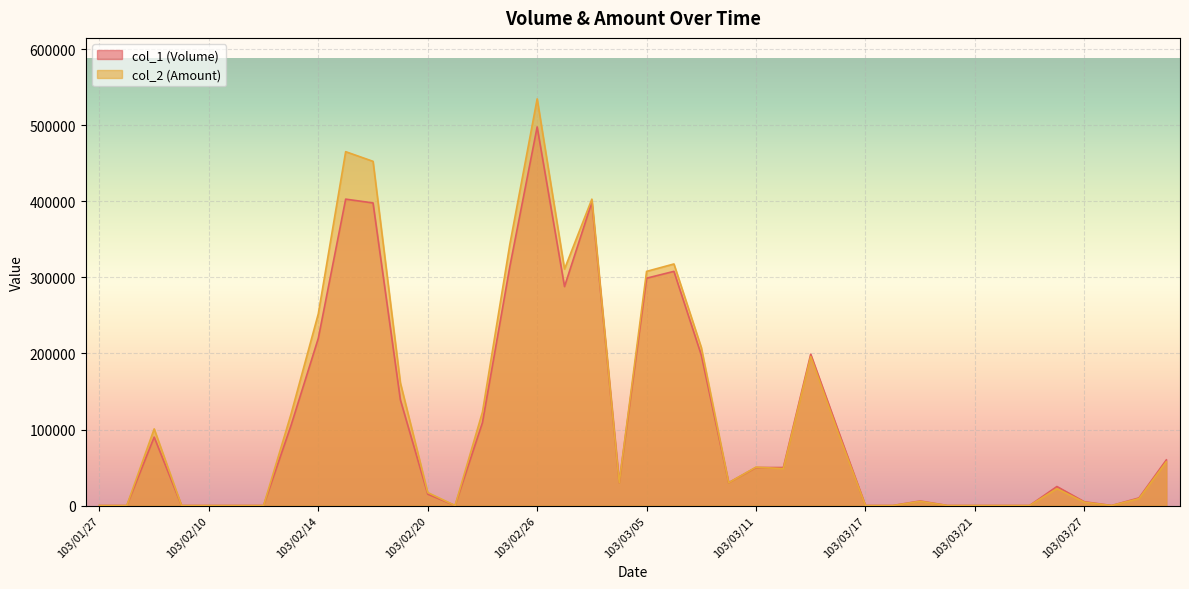

Does the chart display data point markers on the line(s)?

No